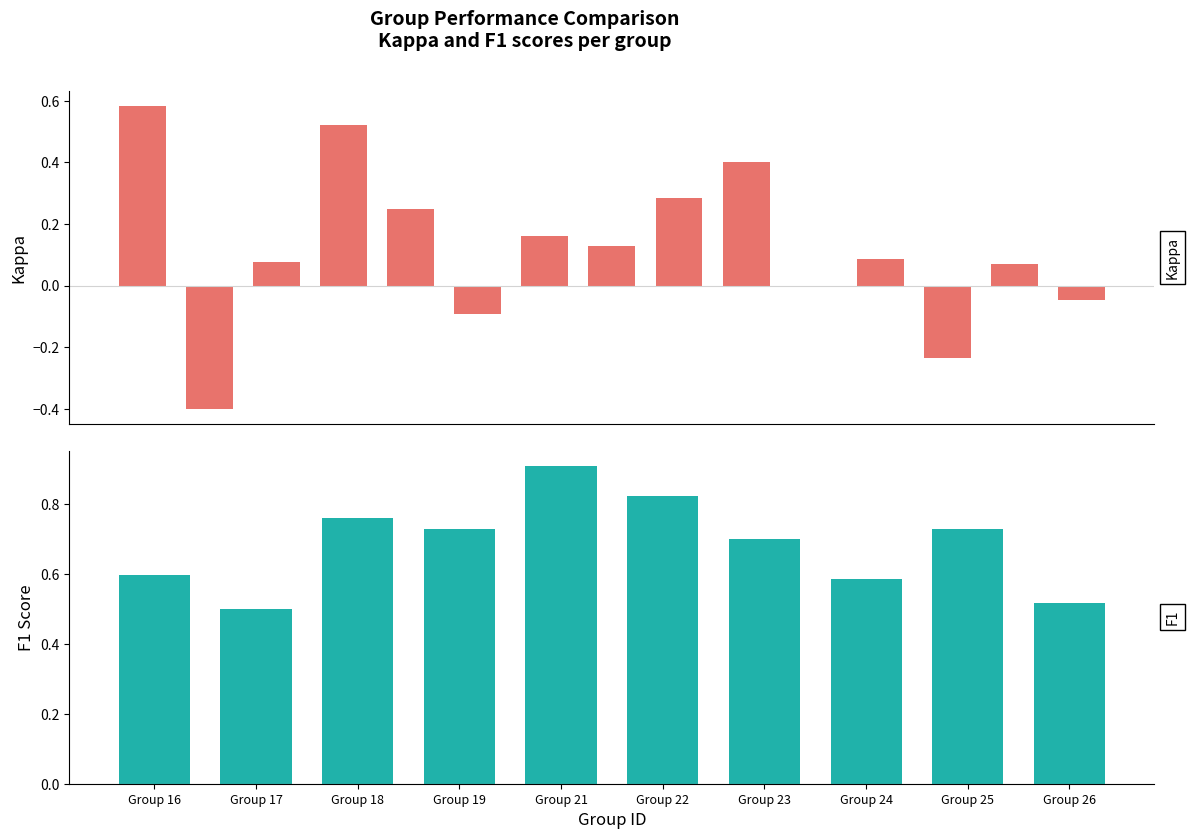

Is the value of f1 at 4 greater than the value of kappa at 10?

Yes